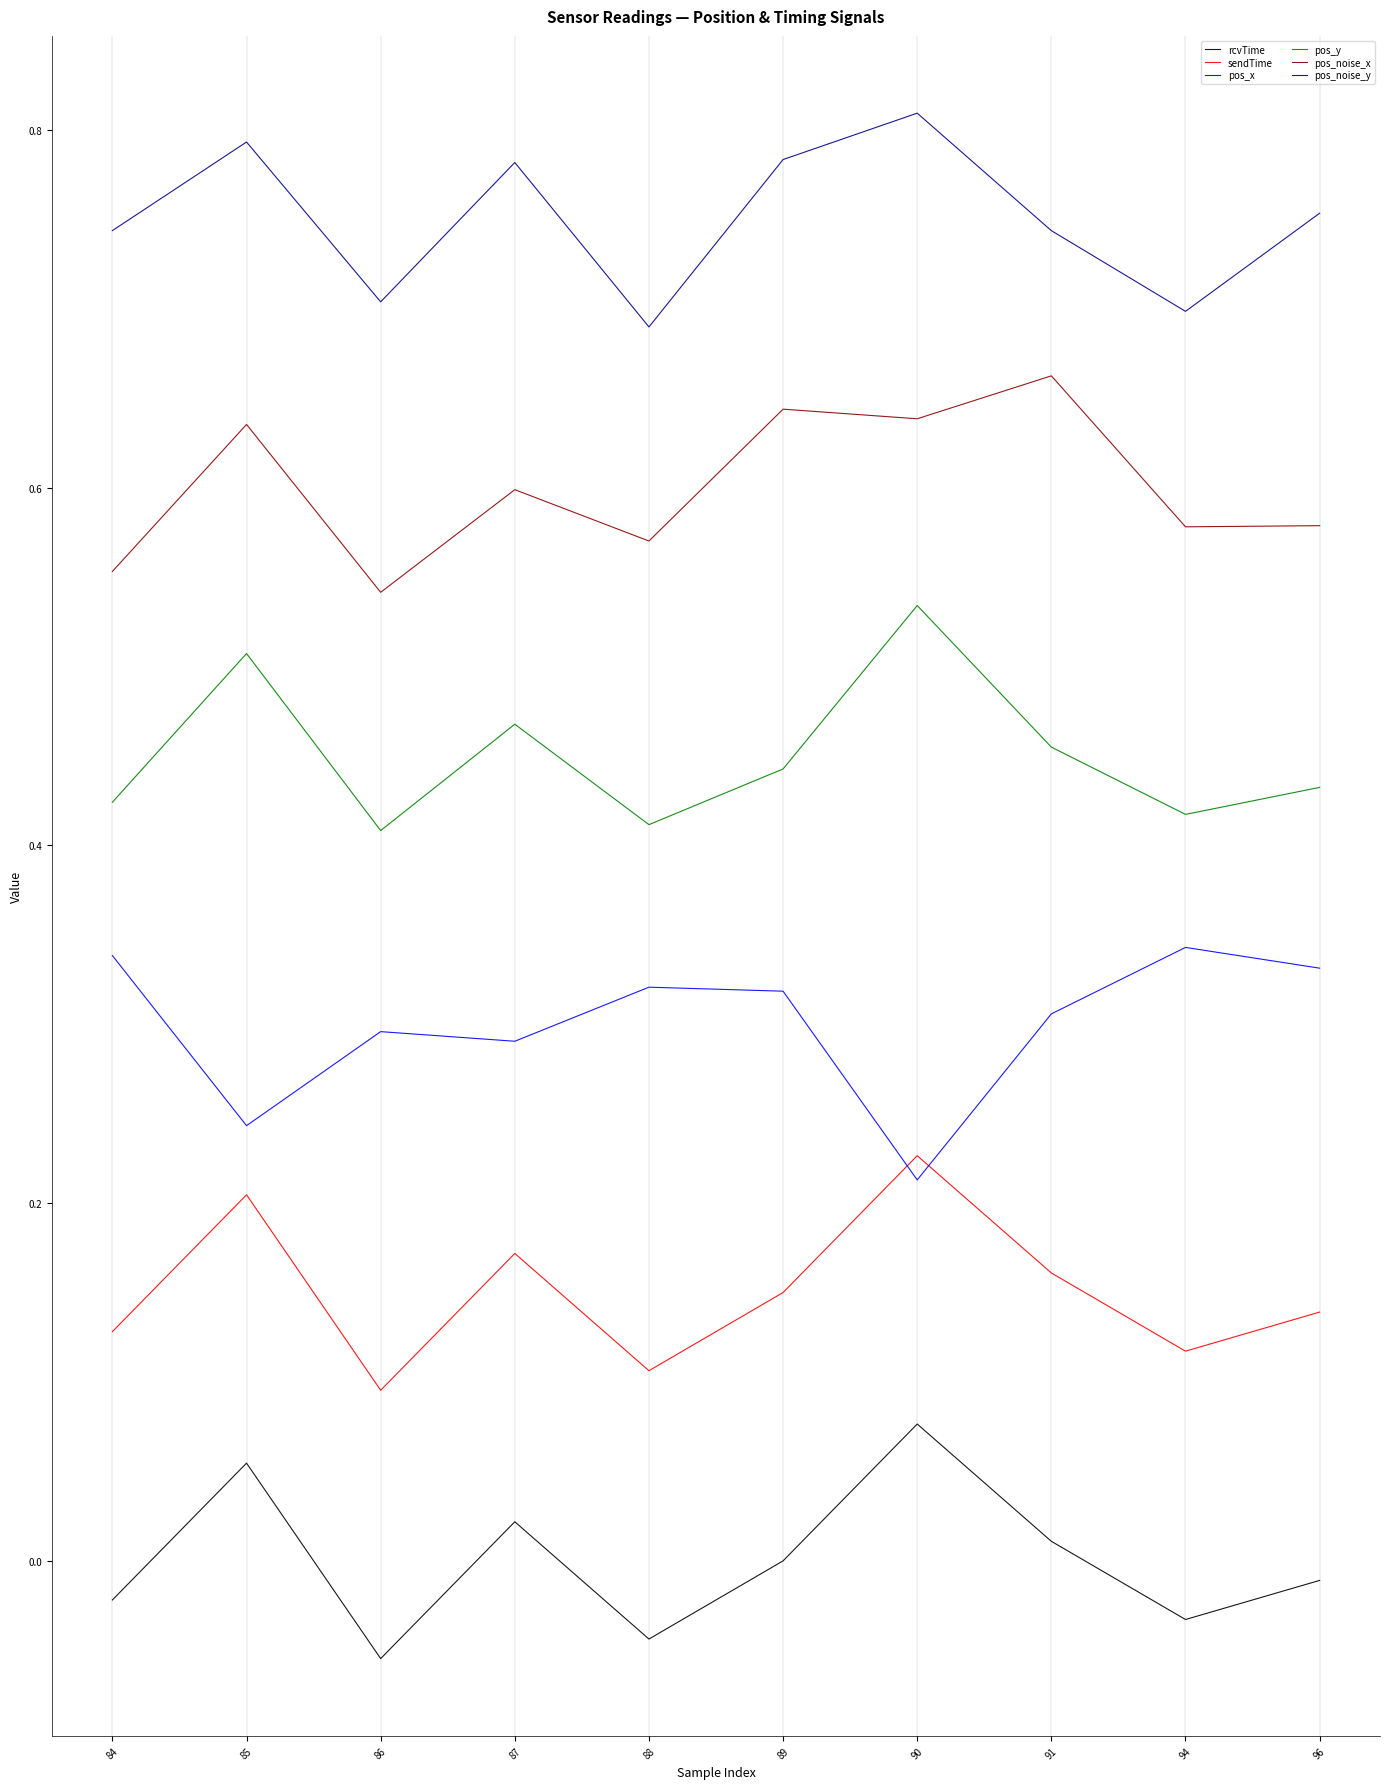

List the series in order of their overall mean, lowest first.

rcvTime, sendTime, pos_x, pos_y, pos_noise_x, pos_noise_y